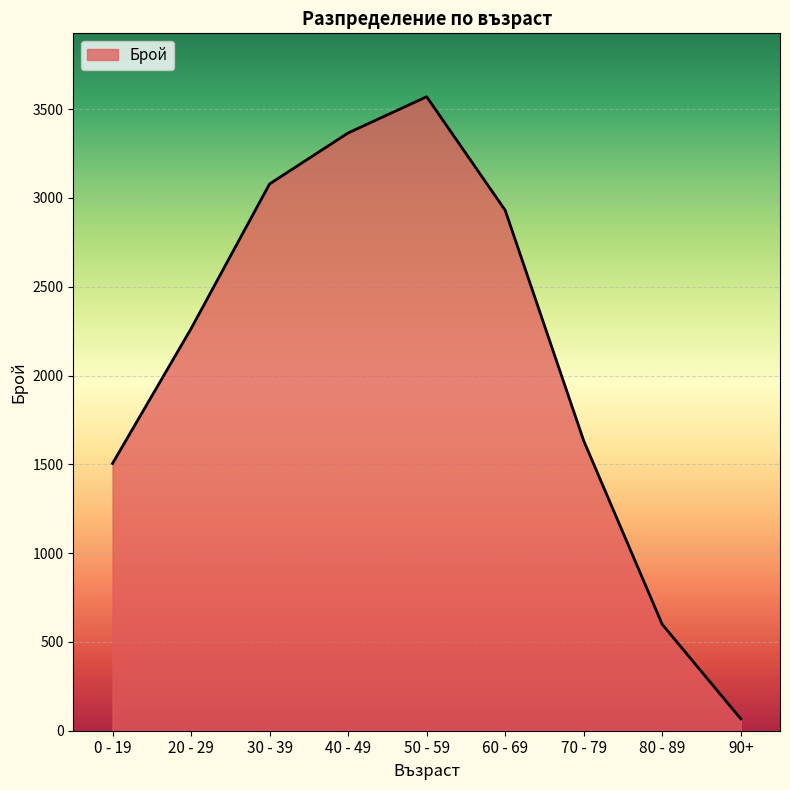

What is the difference between the maximum and minimum values?

3503